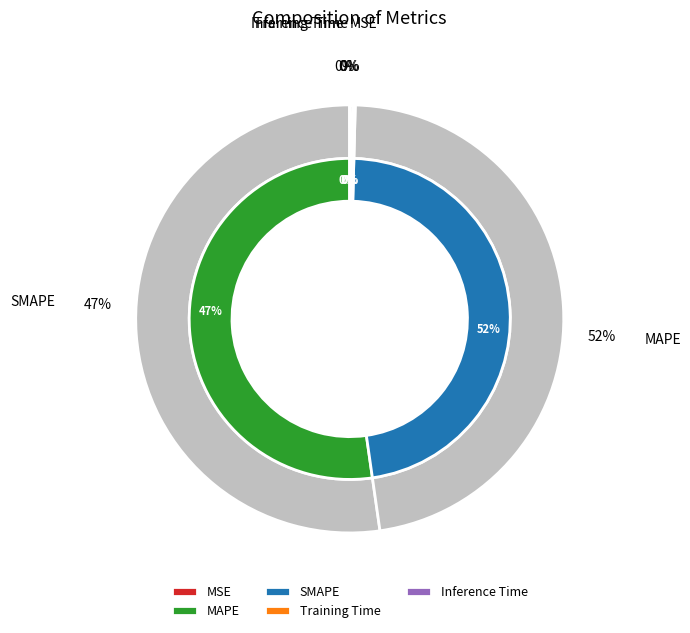

To the nearest percent, what is the average slice percentage?

20%